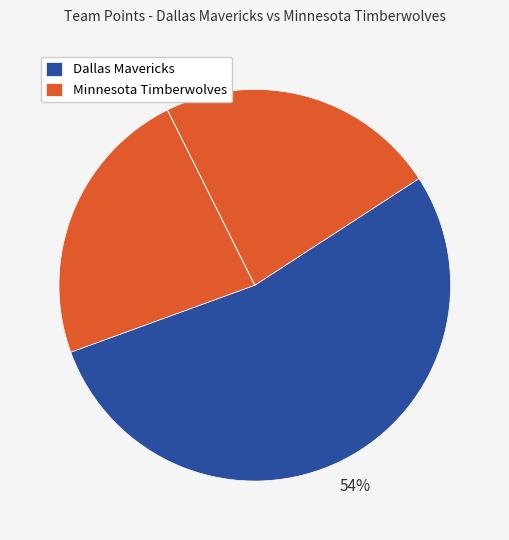

Is it true that Dallas Mavericks is 54% of the pie?

True